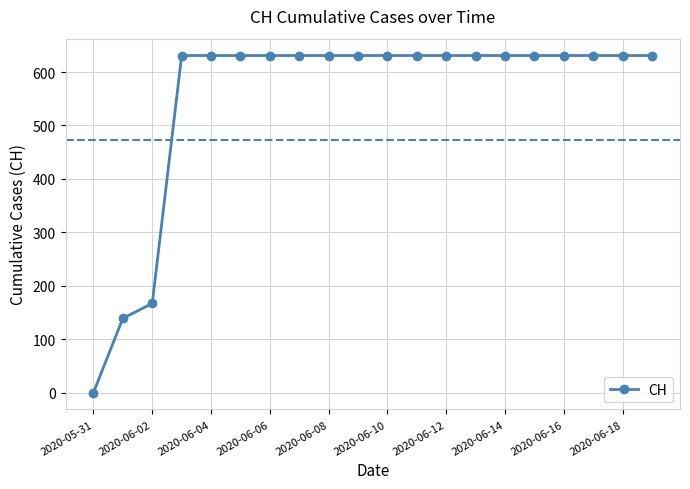

What is the value of the 8th point from the left?

631